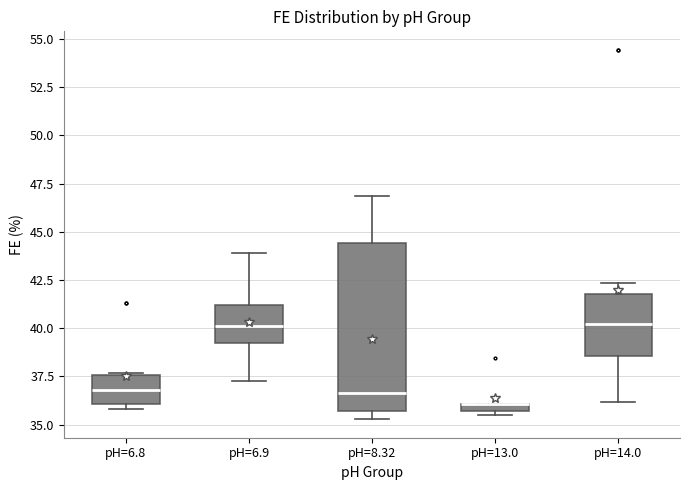

Where does the median line of the box for pH=6.8 sit on the y-axis? The values are not printed on the chart, so give them approximately, as read against the axis.

37.0